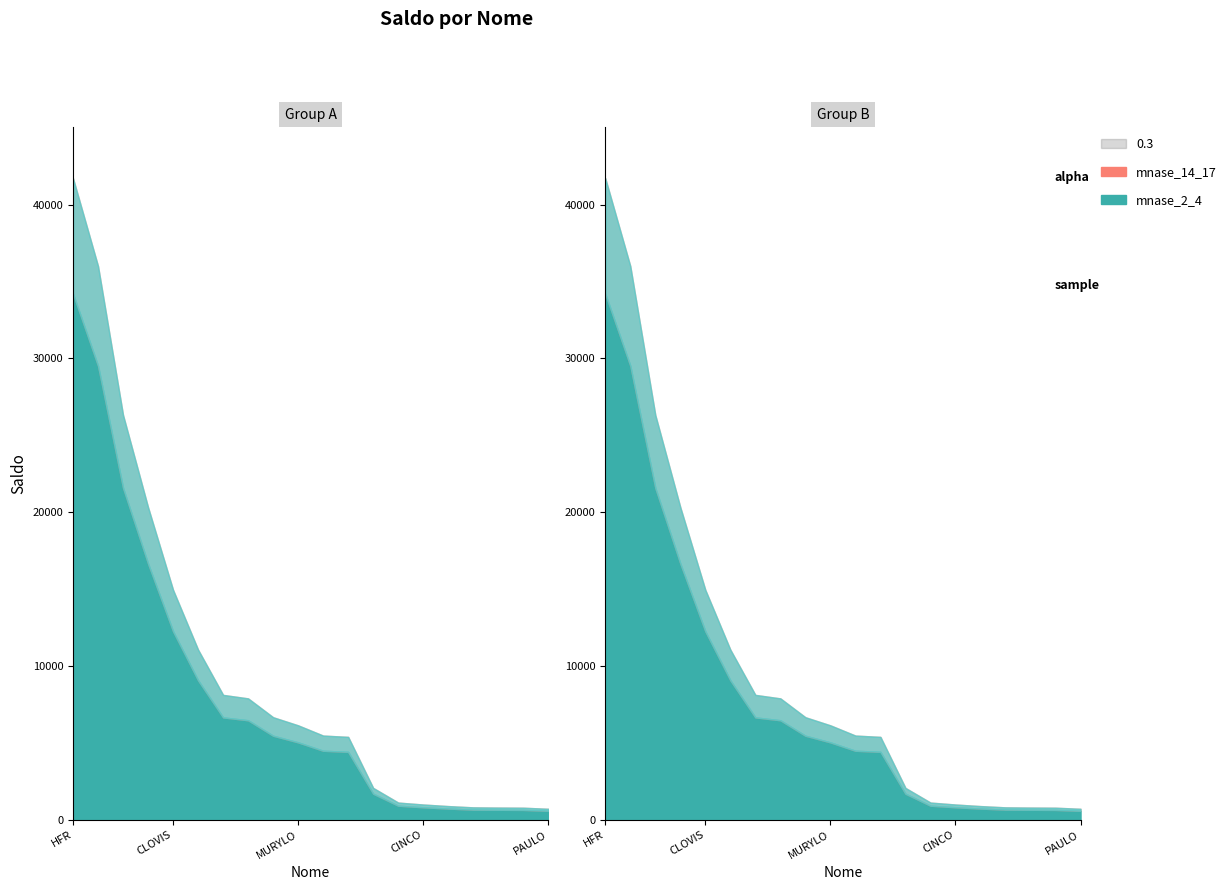

How many distinct data groups are displayed?

2